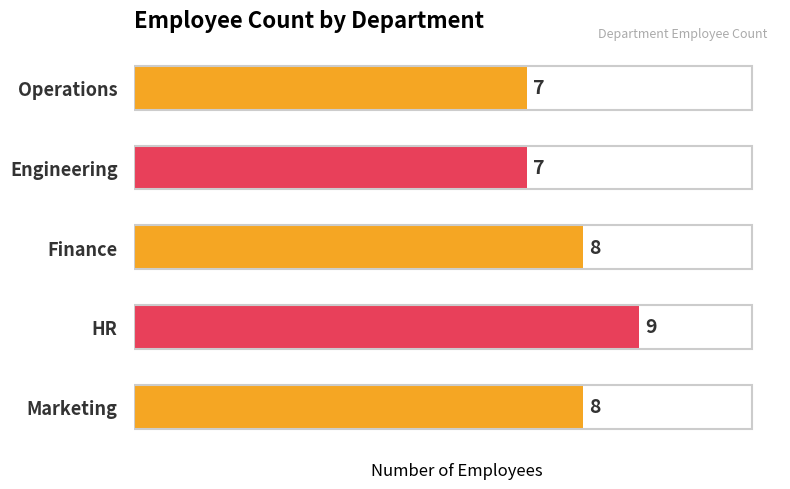

What is the smallest value displayed?

7